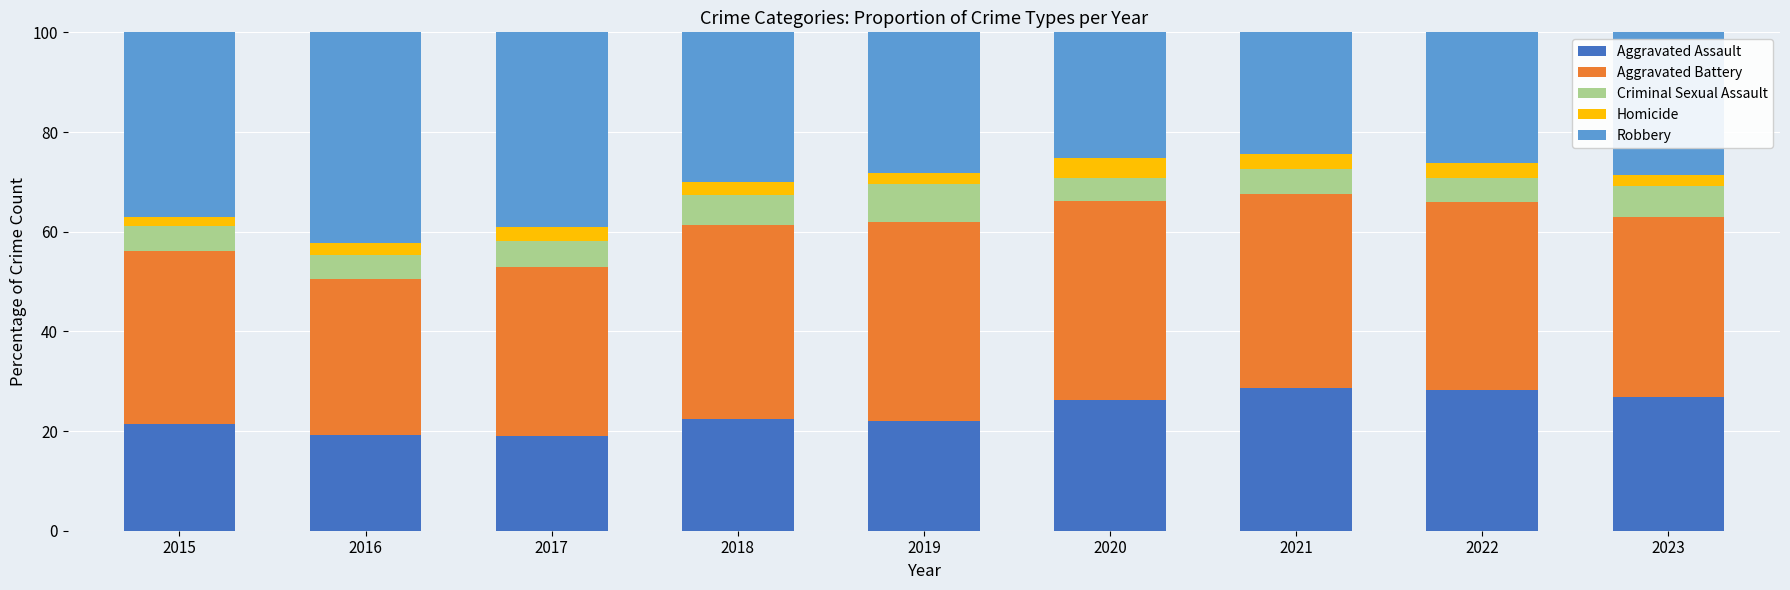

What is the total value across all series at 2020?

100.0